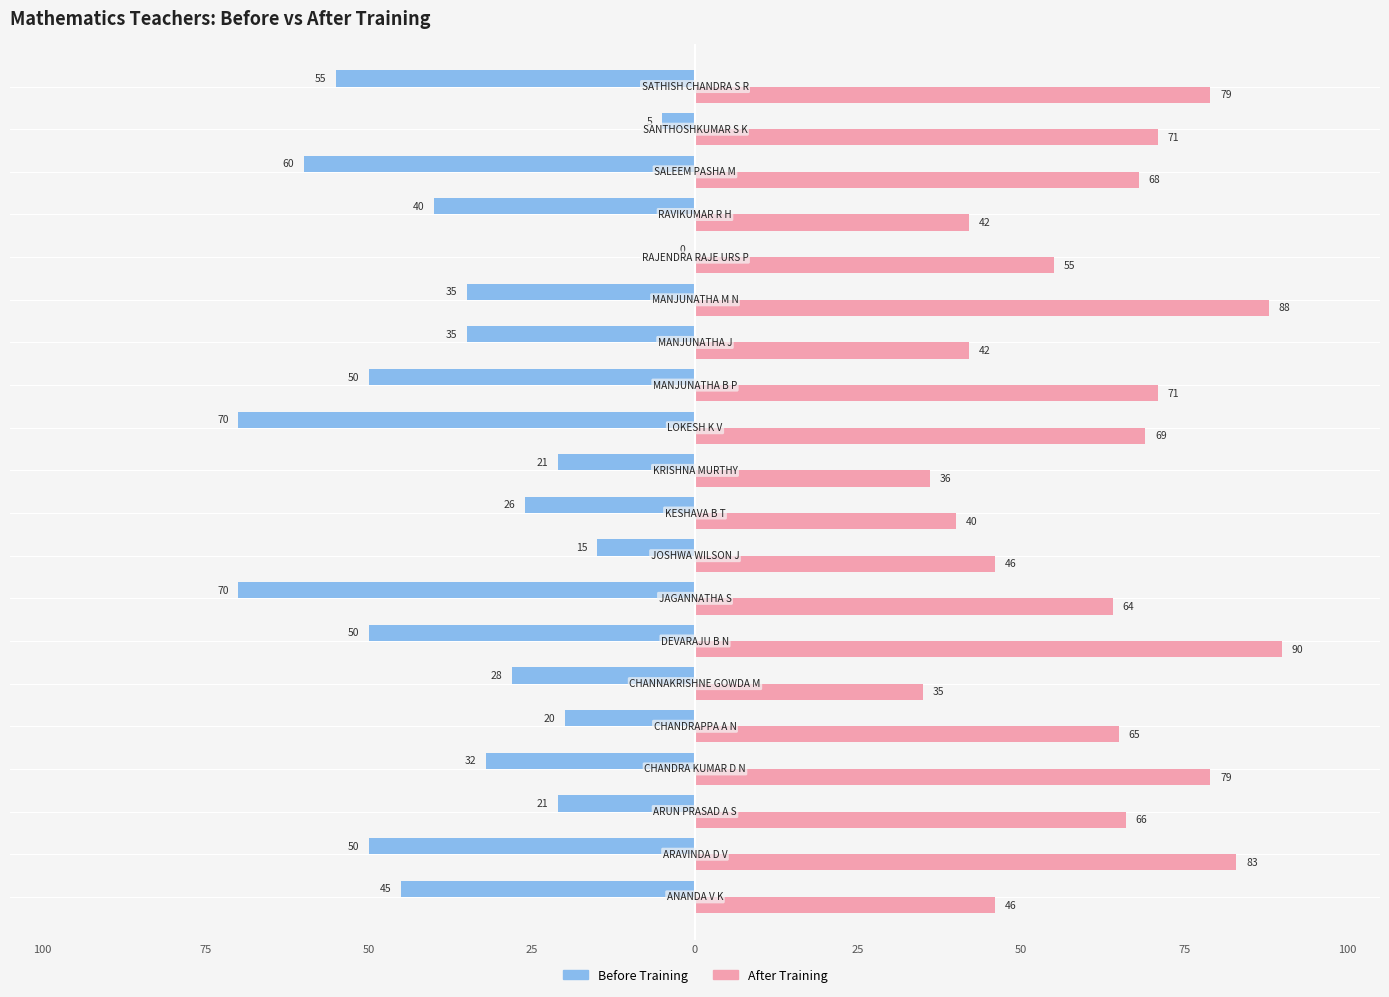

What are all the series names shown in the legend?

Before Training, After Training